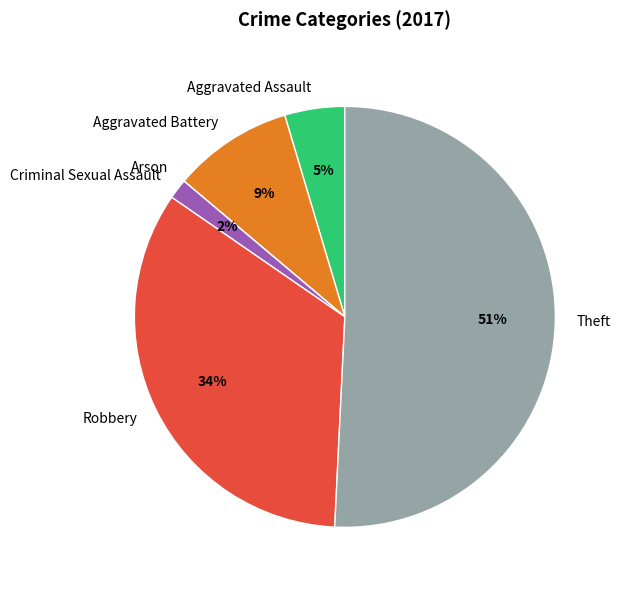

Is the sum of Aggravated Assault and Theft greater than half?

Yes